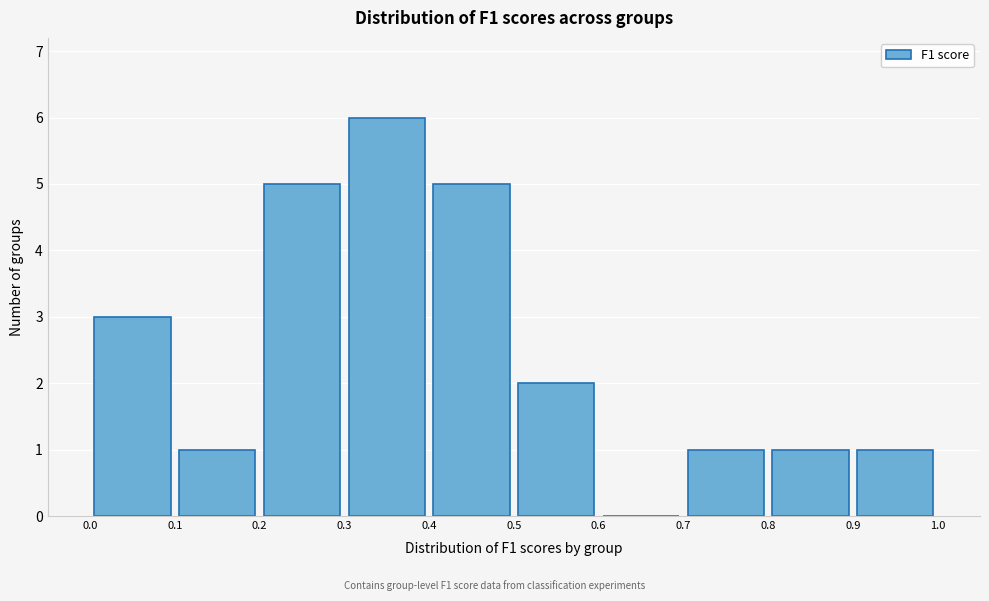

Reading left to right, transcribe this chart: for each bar, give the range it covers on the x-axis and its height. The values are not printed on the chart, so give them approximately, as read against the axis.

0.0 to 0.1: 3
0.1 to 0.2: 1
0.2 to 0.3: 5
0.3 to 0.4: 6
0.4 to 0.5: 5
0.5 to 0.6: 2
0.6 to 0.7: 0
0.7 to 0.8: 1
0.8 to 0.9: 1
0.9 to 1.0: 1